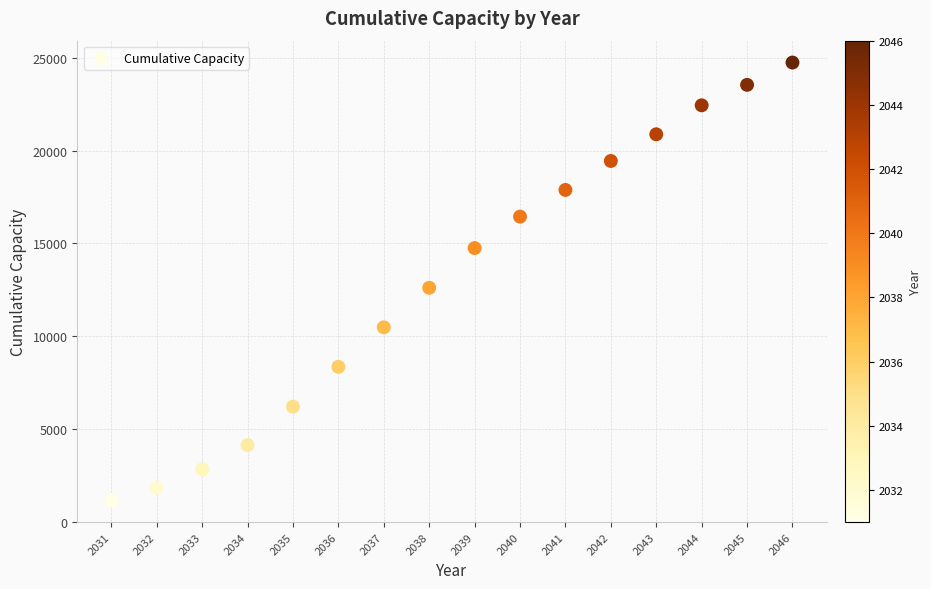

What Y value in the scatter plot is closest to 12951?

12606.2